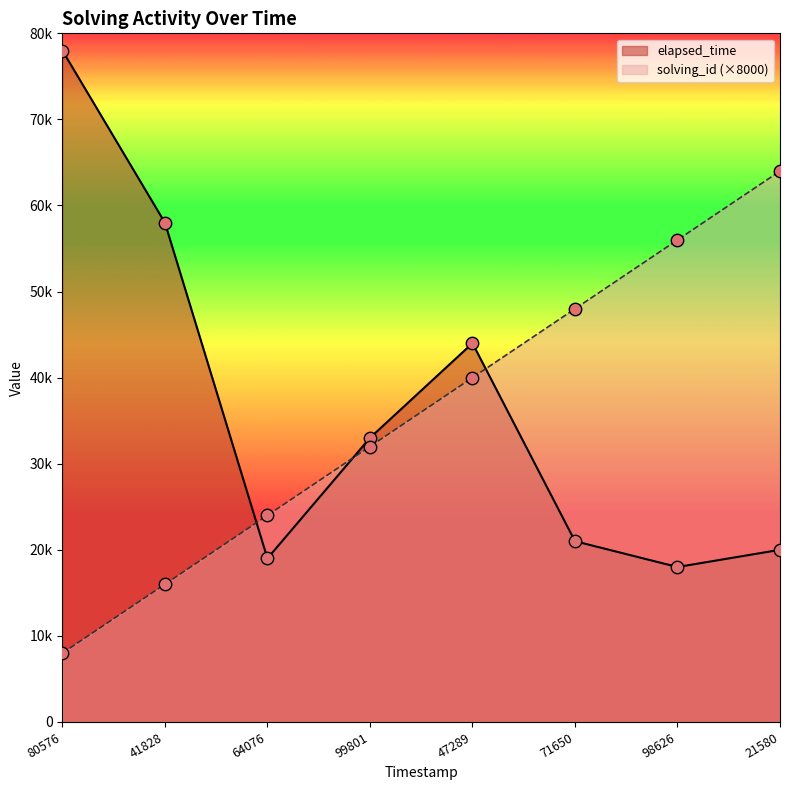

Which series contains the highest Y value?

elapsed_time